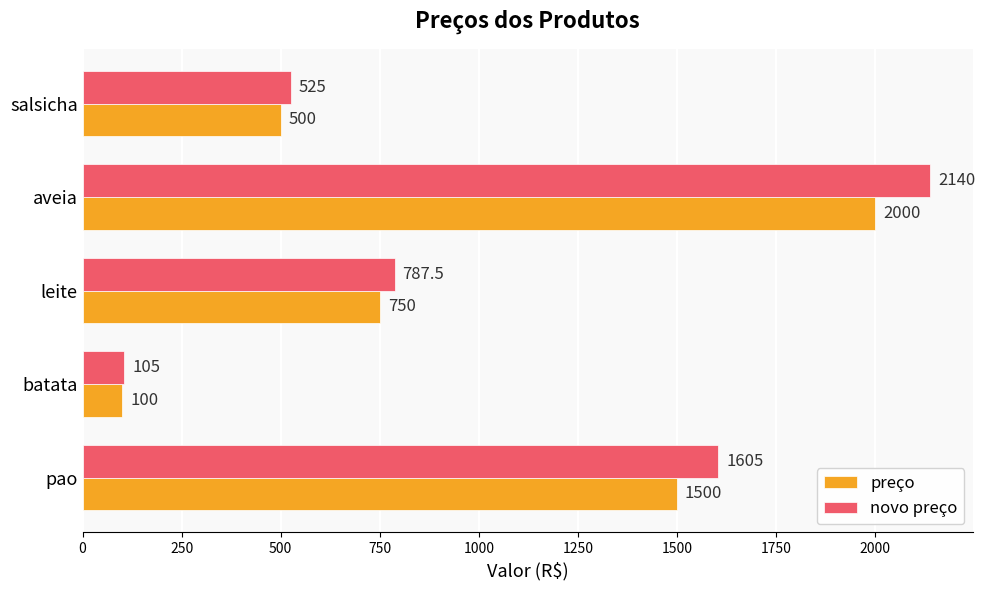

What is the lowest value of the preço series?

100.0